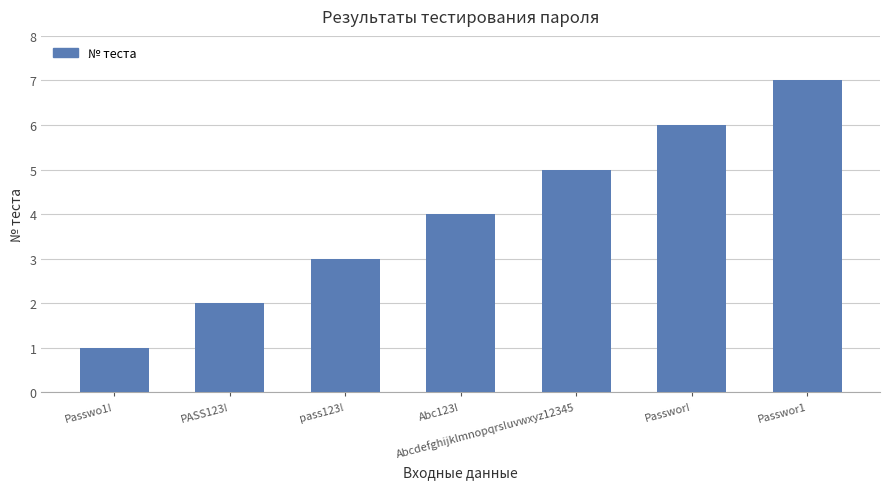

Rank the categories by value from highest to lowest.

Passwor1, Passwor!, Abcdefghijklmnopqrs!uvwxyz12345, Abc123!, pass123!, PASS123!, Passwo1!